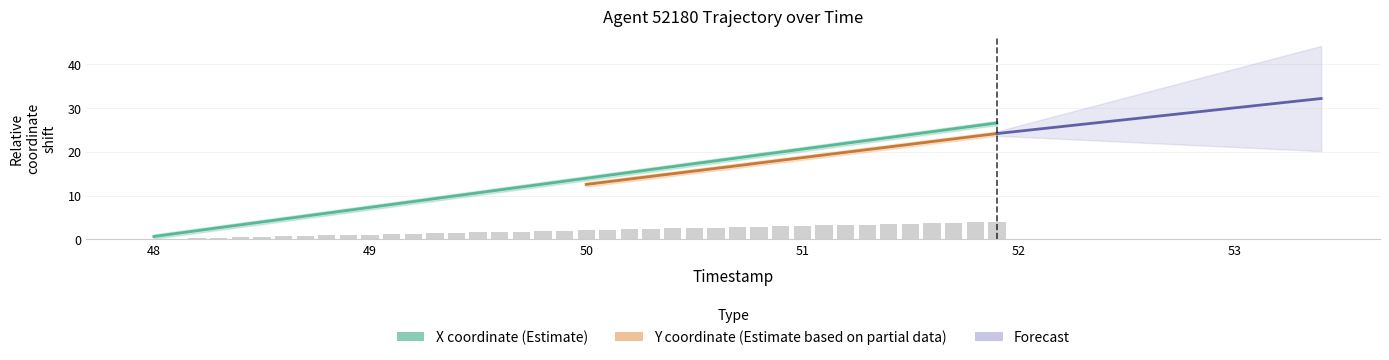

What position from the right is 50.1?

19